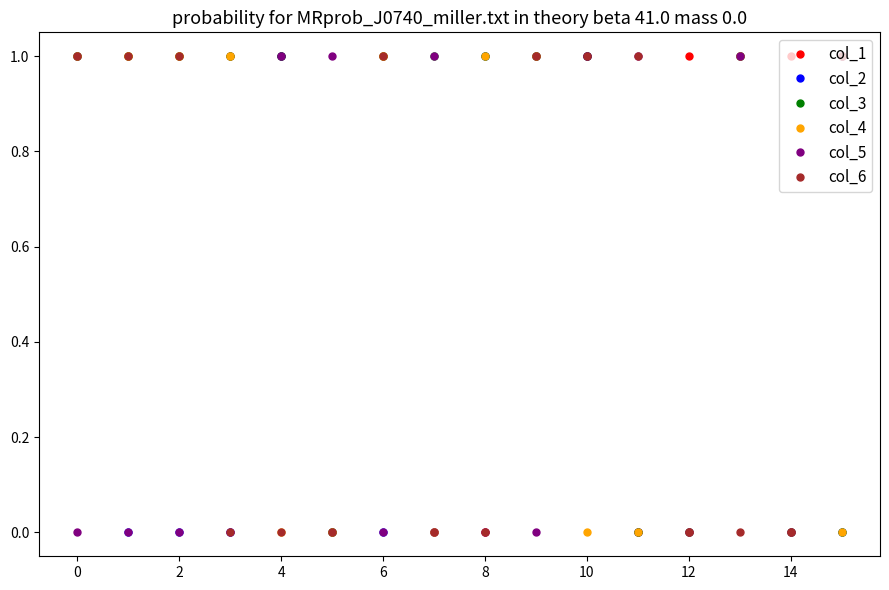

How many data points in col_6 are less than 1?

8